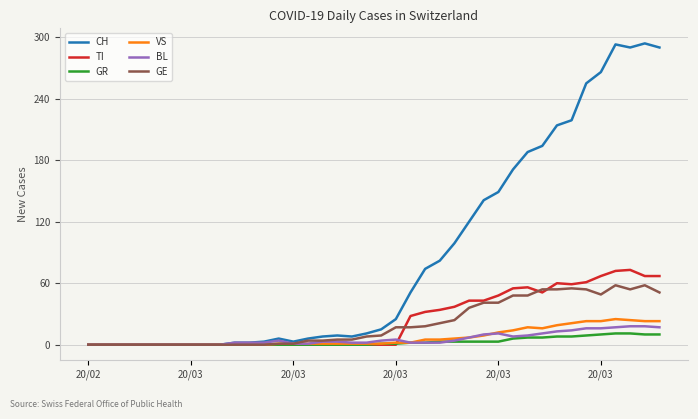

Which series has the largest total across all categories?

CH